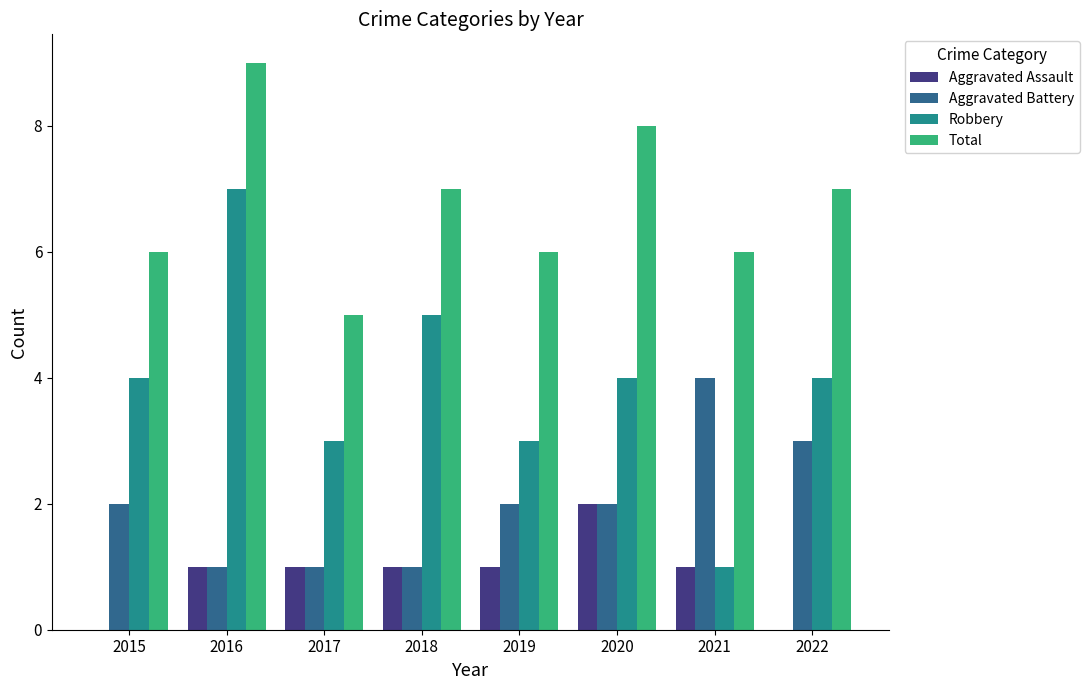

What is the approximate value of Total at 2021?

6